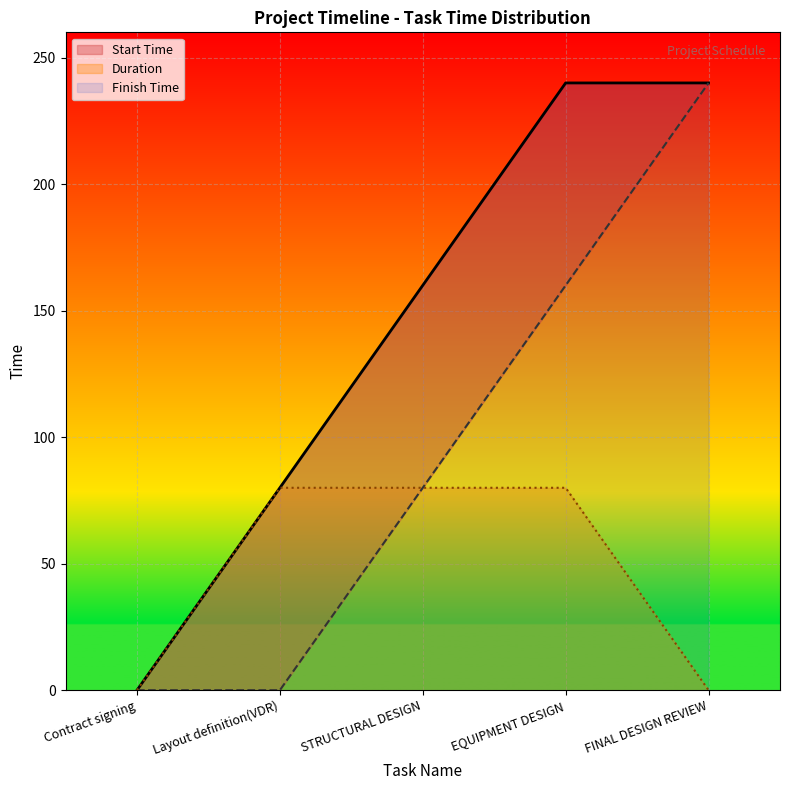

Which series has the largest range (max minus min)?

Start Time